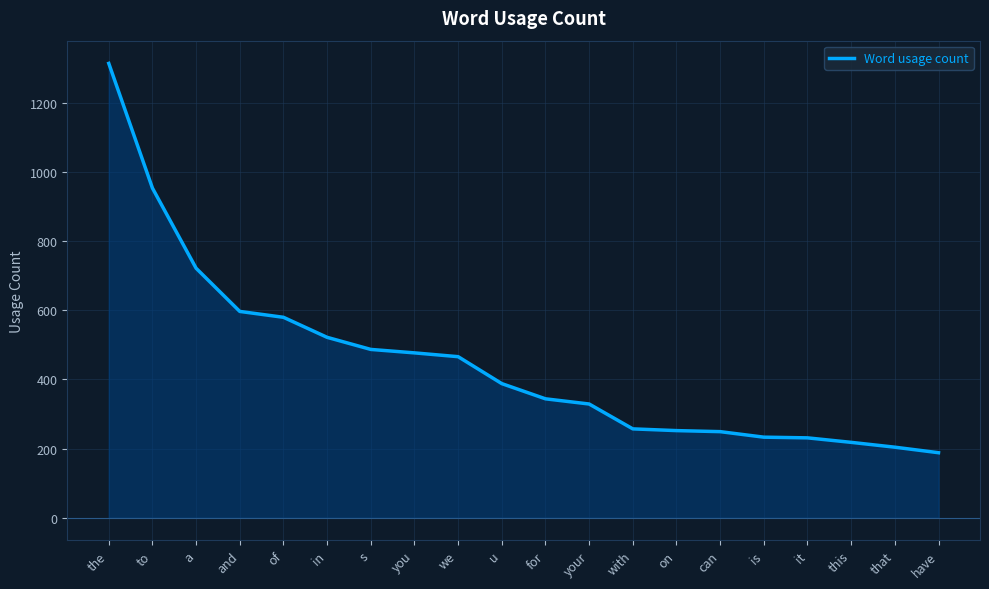

What position from the right is you?

13